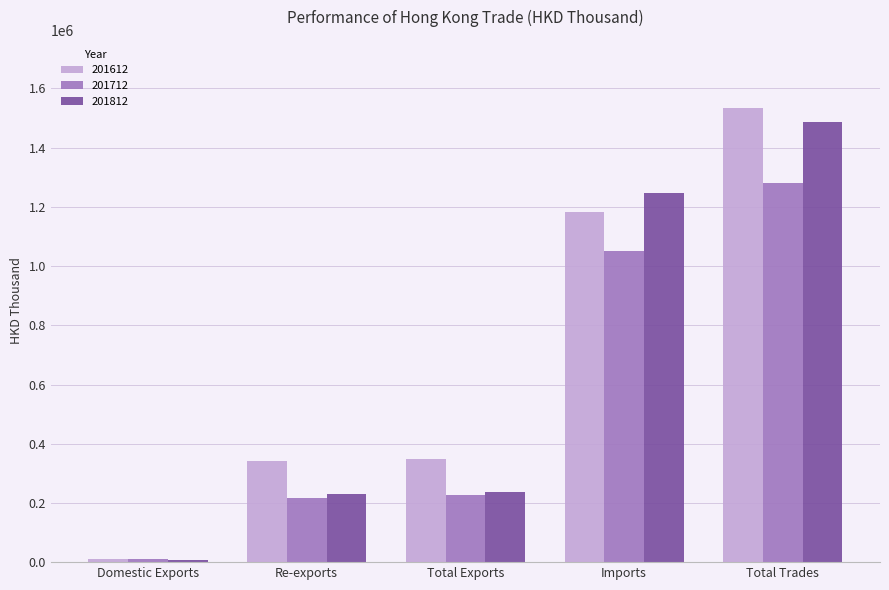

Rank the series by their maximum value, from highest to lowest.

201612, 201812, 201712